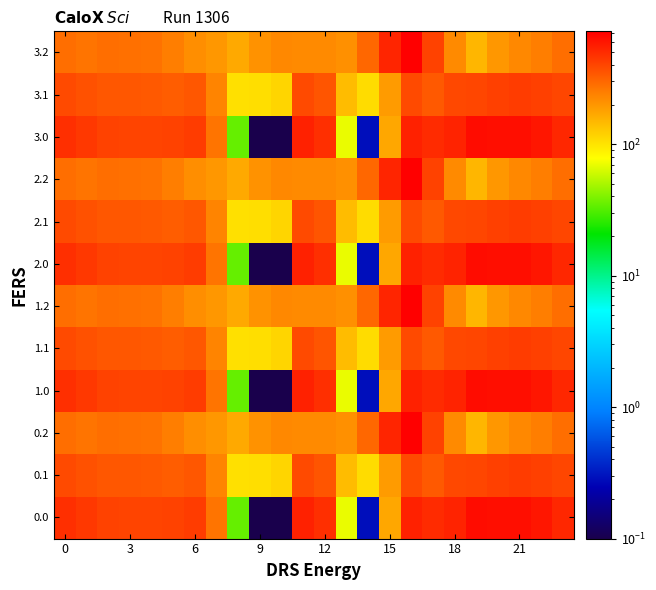

Reading left to right, what are all the values shown in this chart?

0.0: 482.0	449.5	410.3	404.4	404.9	410.8	435.0	270.7	35.0	0.1	0.1	544.3	477.2	70.2	0.3	172.8	545.4	493.8	529.6	644.5	629.9	638.4	592.3	511.3
0.1: 384.6	361.1	347.9	342.7	339.6	329.5	345.2	234.9	102.3	104.8	114.0	384.7	350.8	141.2	105.5	190.4	380.5	340.1	388.5	399.7	414.5	432.4	419.9	399.4
0.2: 287.1	272.7	285.5	281.0	274.4	248.1	216.4	199.0	169.5	209.6	228.0	225.2	224.3	212.2	301.9	522.2	721.2	409.5	223.1	151.1	199.2	226.4	247.4	287.5
1.0: 482.0	449.5	410.3	404.4	404.9	410.8	435.0	270.7	35.0	0.1	0.1	544.3	477.2	70.2	0.3	172.8	545.4	493.8	529.6	644.5	629.9	638.4	592.3	511.3
1.1: 384.6	361.1	347.9	342.7	339.6	329.5	345.2	234.9	102.3	104.8	114.0	384.7	350.8	141.2	105.5	190.4	380.5	340.1	388.5	399.7	414.5	432.4	419.9	399.4
1.2: 287.1	272.7	285.5	281.0	274.4	248.1	216.4	199.0	169.5	209.6	228.0	225.2	224.3	212.2	301.9	522.2	721.2	409.5	223.1	151.1	199.2	226.4	247.4	287.5
2.0: 482.0	449.5	410.3	404.4	404.9	410.8	435.0	270.7	35.0	0.1	0.1	544.3	477.2	70.2	0.3	172.8	545.4	493.8	529.6	644.5	629.9	638.4	592.3	511.3
2.1: 384.6	361.1	347.9	342.7	339.6	329.5	345.2	234.9	102.3	104.8	114.0	384.7	350.8	141.2	105.5	190.4	380.5	340.1	388.5	399.7	414.5	432.4	419.9	399.4
2.2: 287.1	272.7	285.5	281.0	274.4	248.1	216.4	199.0	169.5	209.6	228.0	225.2	224.3	212.2	301.9	522.2	721.2	409.5	223.1	151.1	199.2	226.4	247.4	287.5
3.0: 482.0	449.5	410.3	404.4	404.9	410.8	435.0	270.7	35.0	0.1	0.1	544.3	477.2	70.2	0.3	172.8	545.4	493.8	529.6	644.5	629.9	638.4	592.3	511.3
3.1: 384.6	361.1	347.9	342.7	339.6	329.5	345.2	234.9	102.3	104.8	114.0	384.7	350.8	141.2	105.5	190.4	380.5	340.1	388.5	399.7	414.5	432.4	419.9	399.4
3.2: 287.1	272.7	285.5	281.0	274.4	248.1	216.4	199.0	169.5	209.6	228.0	225.2	224.3	212.2	301.9	522.2	721.2	409.5	223.1	151.1	199.2	226.4	247.4	287.5